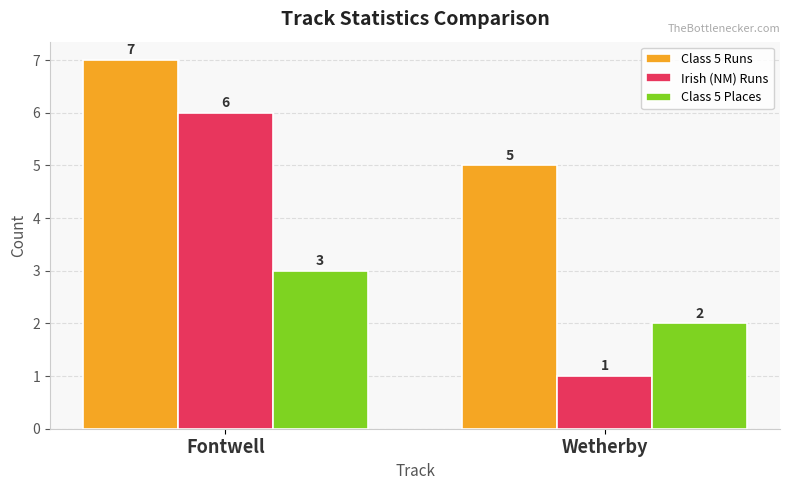

At which category does the chart reach its peak across all series?

Fontwell